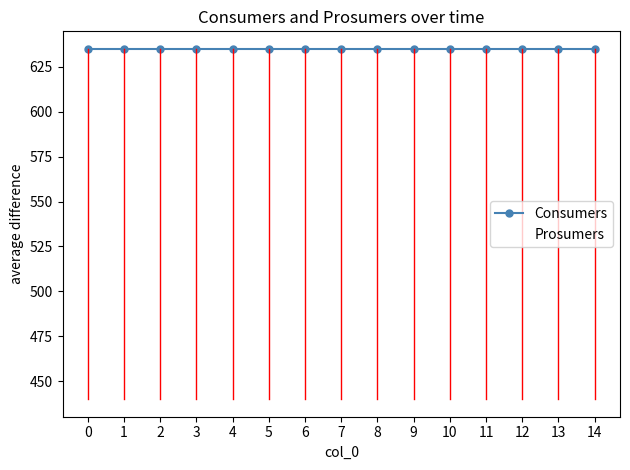

What is the smallest value displayed?

440